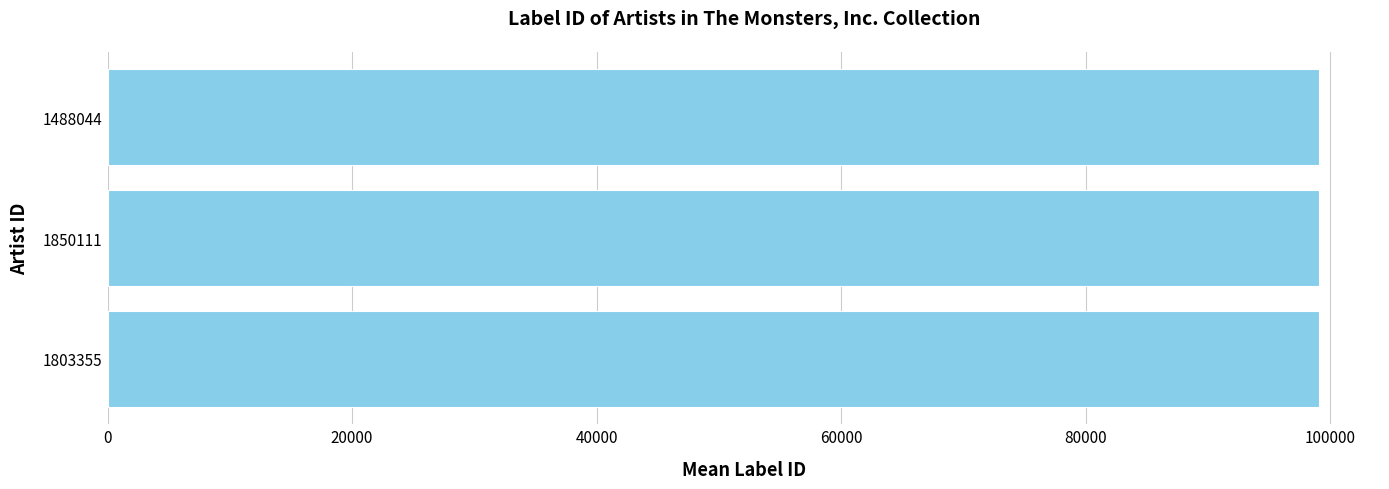

How many distinct data groups are displayed?

1